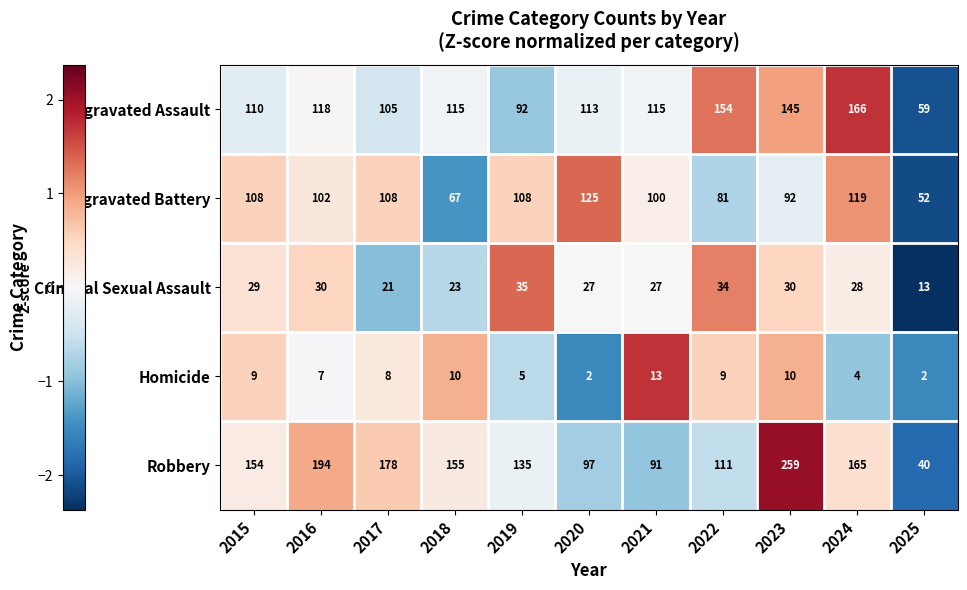

How many categories are shown in the chart?

11